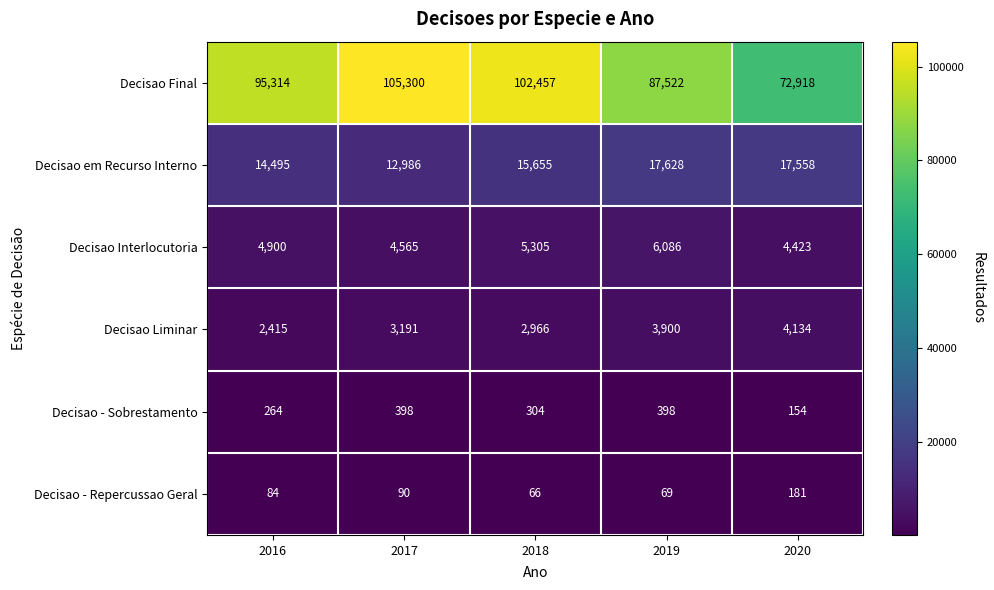

At which label is Decisao Liminar closest to 3274?

2017